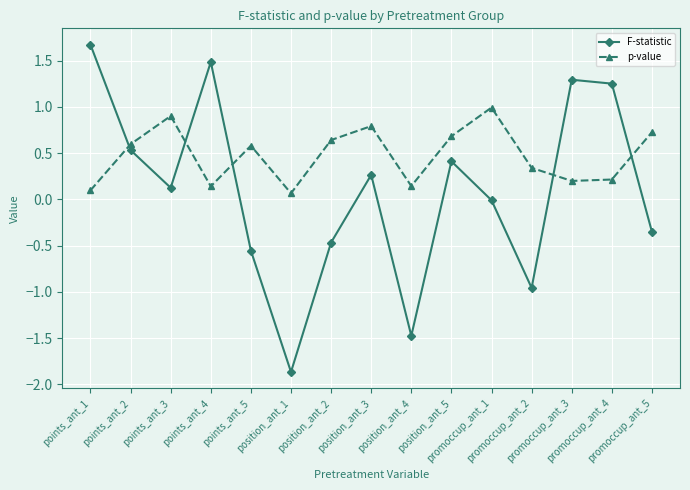

What is the value of the p-value point at the 13th from the left?

0.2